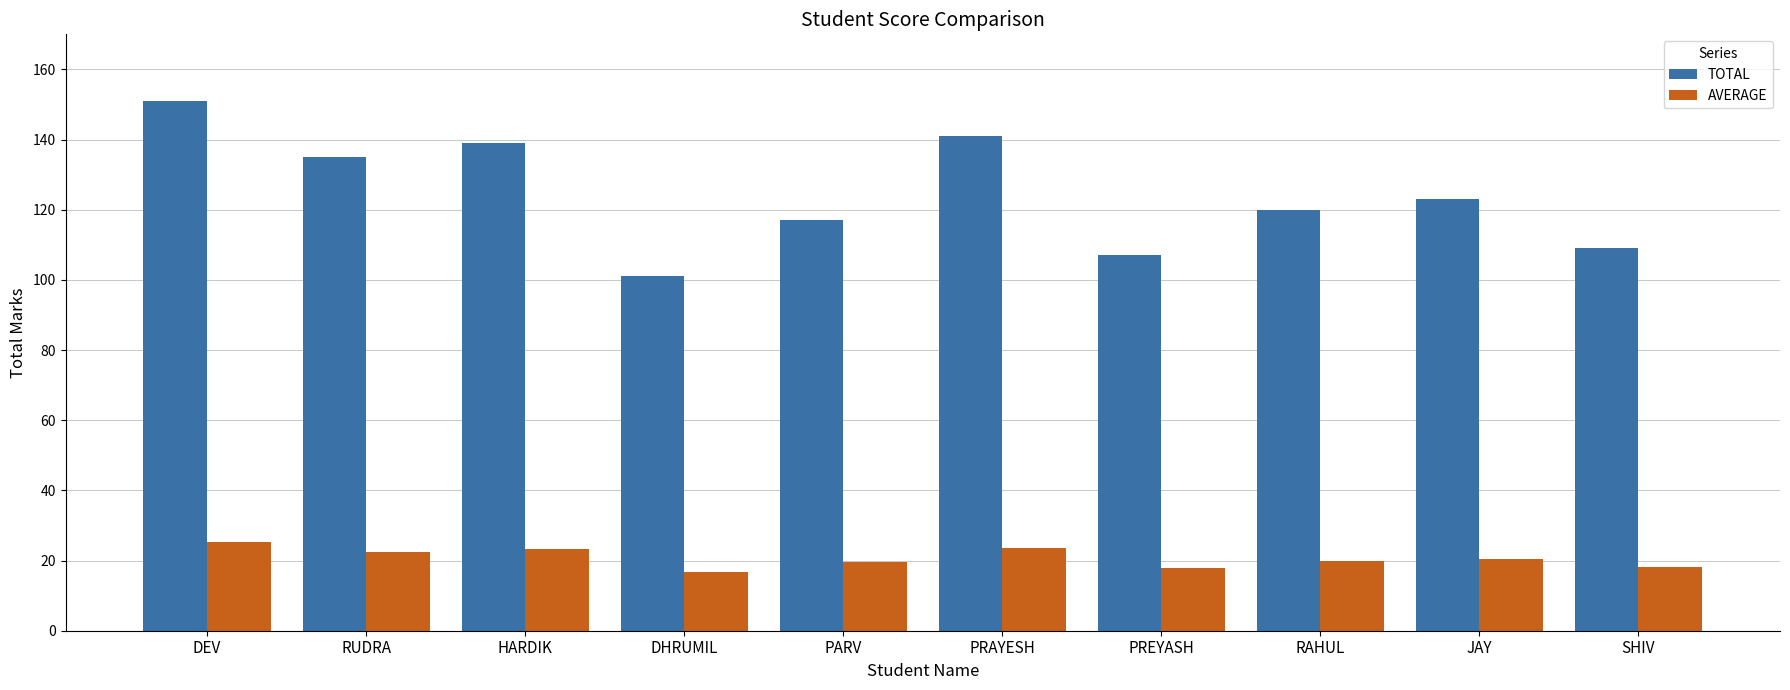

Which label corresponds to the largest value in the chart?

DEV